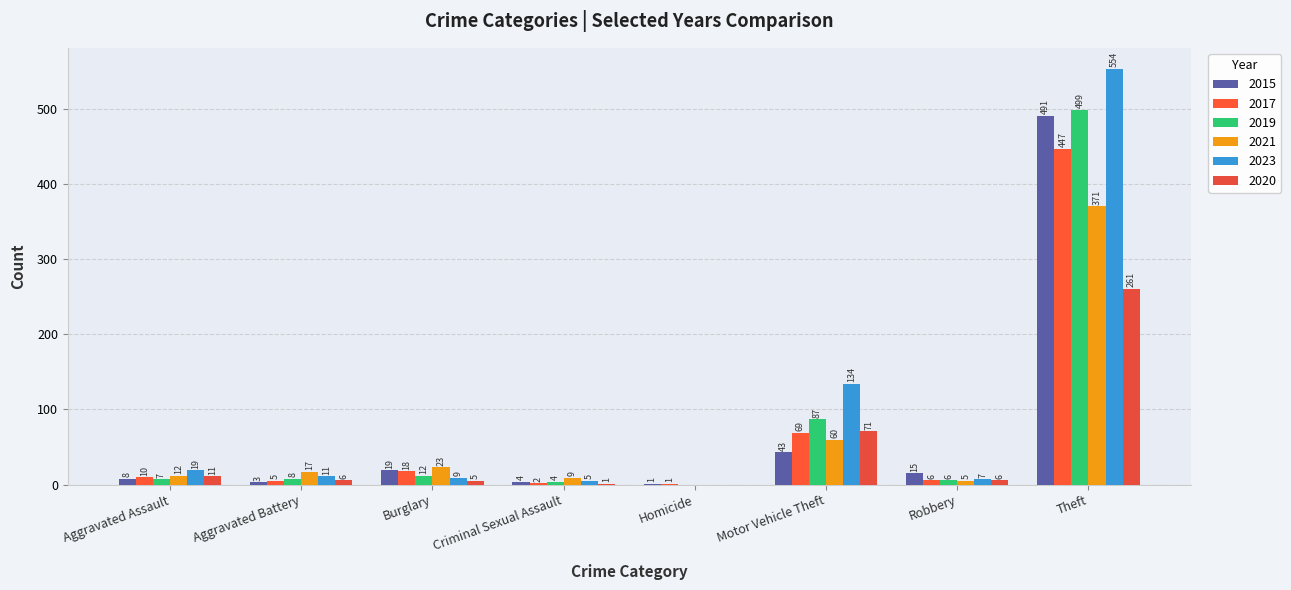

Reading right to left, list all the values displayed in this chart.

2015: Theft=491	Robbery=15	Motor Vehicle Theft=43	Homicide=1	Criminal Sexual Assault=4	Burglary=19	Aggravated Battery=3	Aggravated Assault=8
2017: Theft=447	Robbery=6	Motor Vehicle Theft=69	Homicide=1	Criminal Sexual Assault=2	Burglary=18	Aggravated Battery=5	Aggravated Assault=10
2019: Theft=499	Robbery=6	Motor Vehicle Theft=87	Homicide=0	Criminal Sexual Assault=4	Burglary=12	Aggravated Battery=8	Aggravated Assault=7
2021: Theft=371	Robbery=5	Motor Vehicle Theft=60	Homicide=0	Criminal Sexual Assault=9	Burglary=23	Aggravated Battery=17	Aggravated Assault=12
2023: Theft=554	Robbery=7	Motor Vehicle Theft=134	Homicide=0	Criminal Sexual Assault=5	Burglary=9	Aggravated Battery=11	Aggravated Assault=19
2020: Theft=261	Robbery=6	Motor Vehicle Theft=71	Homicide=0	Criminal Sexual Assault=1	Burglary=5	Aggravated Battery=6	Aggravated Assault=11